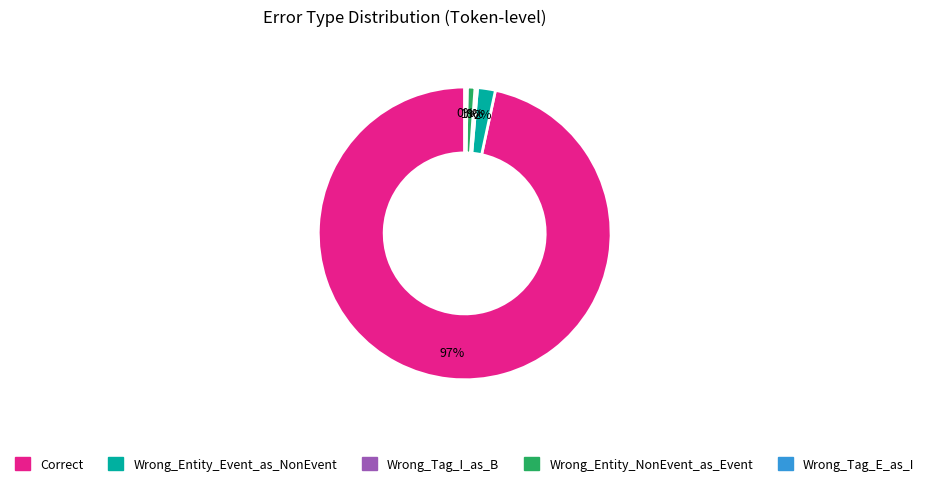

How many segments does this pie chart have?

5